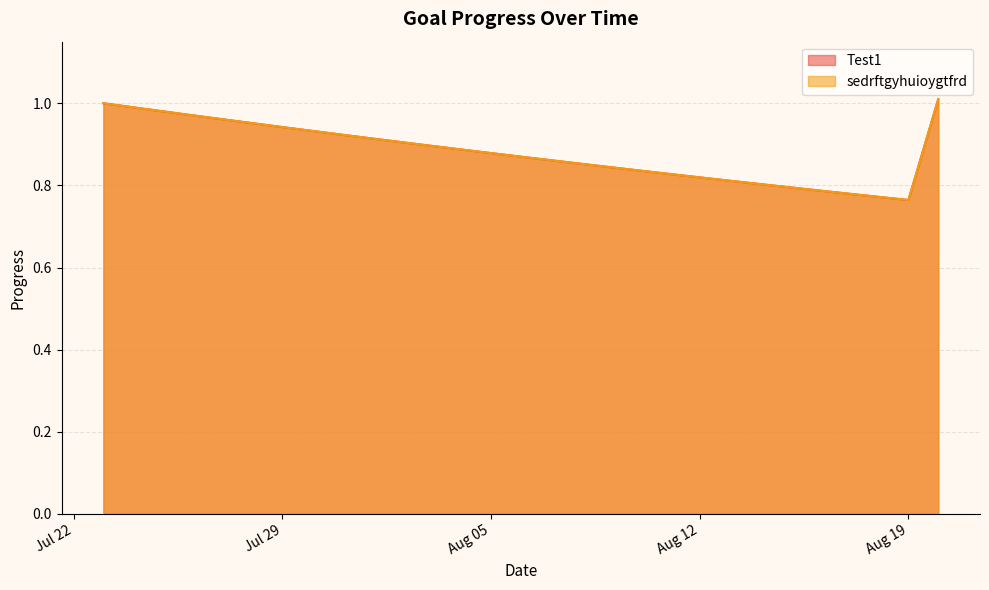

What is the value of the sedrftgyhuioygtfrd point at the 29th from the left?

1.0